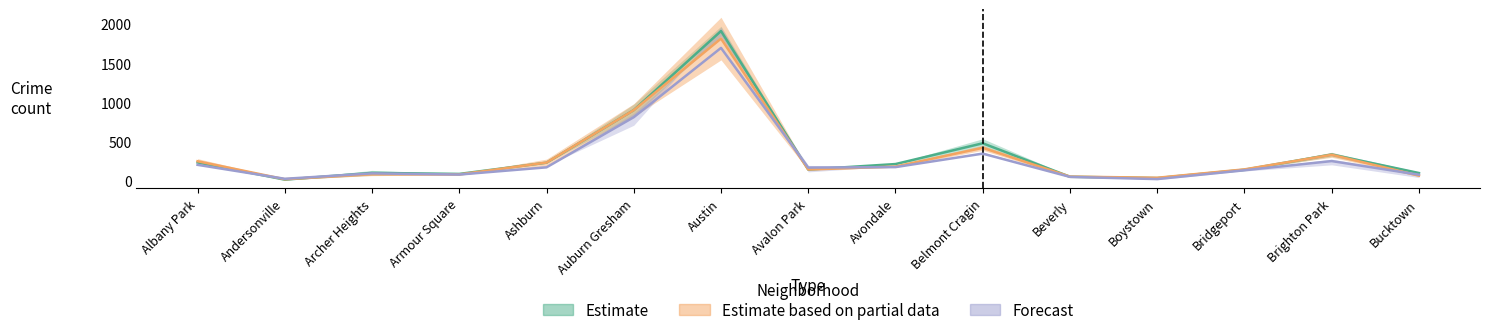

At which label does 2022 reach its peak?

Austin